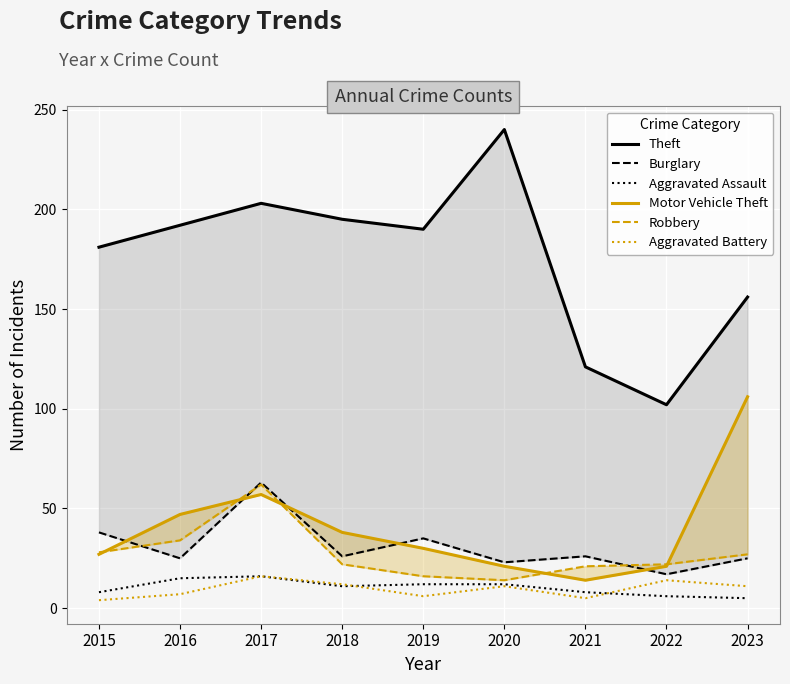

How many categories are shown in the chart?

9